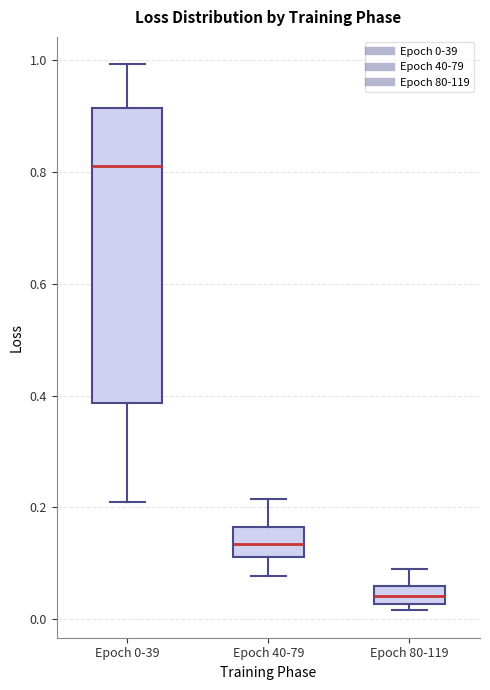

Reading left to right, read every box against the y-axis: the position of its median line, the range the box covers, and the ends of its whiskers. The values are not printed on the chart, so give them approximately, as read against the axis.

Epoch 0-39: median 0.82, box 0.38 to 0.92, whiskers 0.20 to 1.00
Epoch 40-79: median 0.14, box 0.12 to 0.16, whiskers 0.08 to 0.22
Epoch 80-119: median 0.04, box 0.02 to 0.06, whiskers 0.02 (just below the box's lower edge) to 0.08